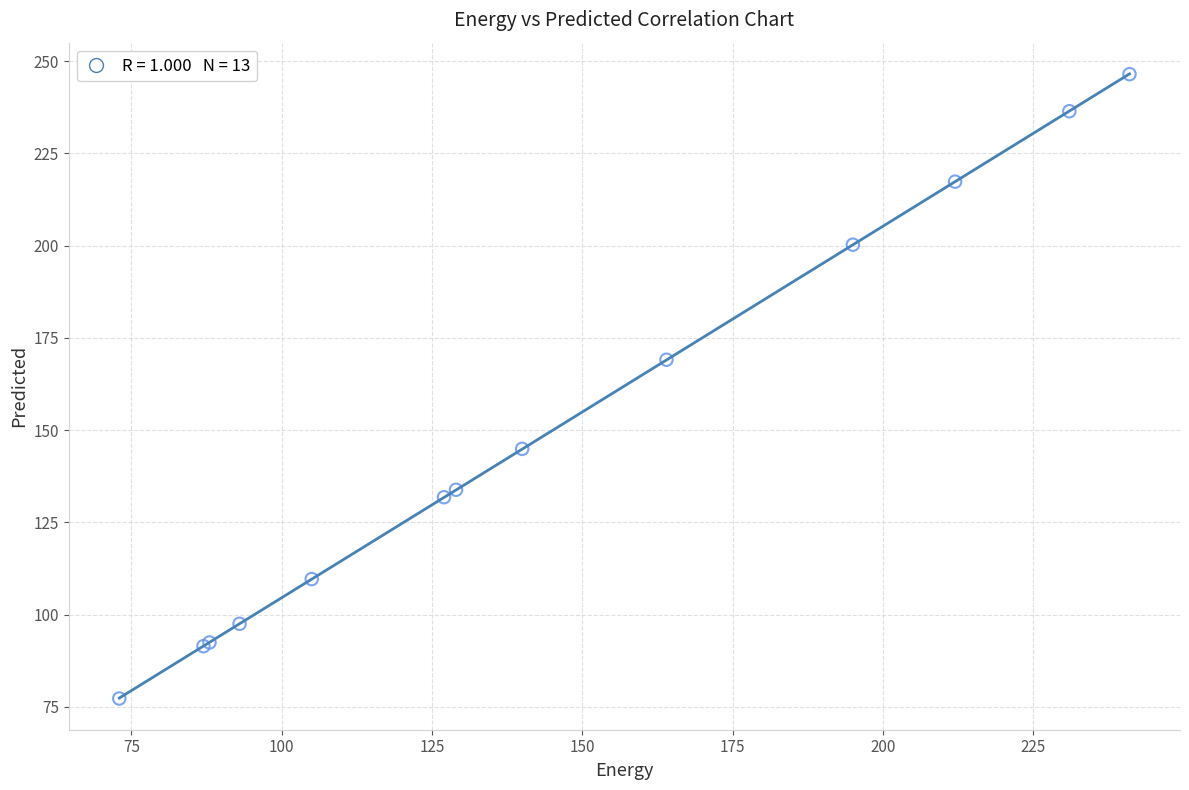

What Y value in the scatter plot is closest to 161?

169.1